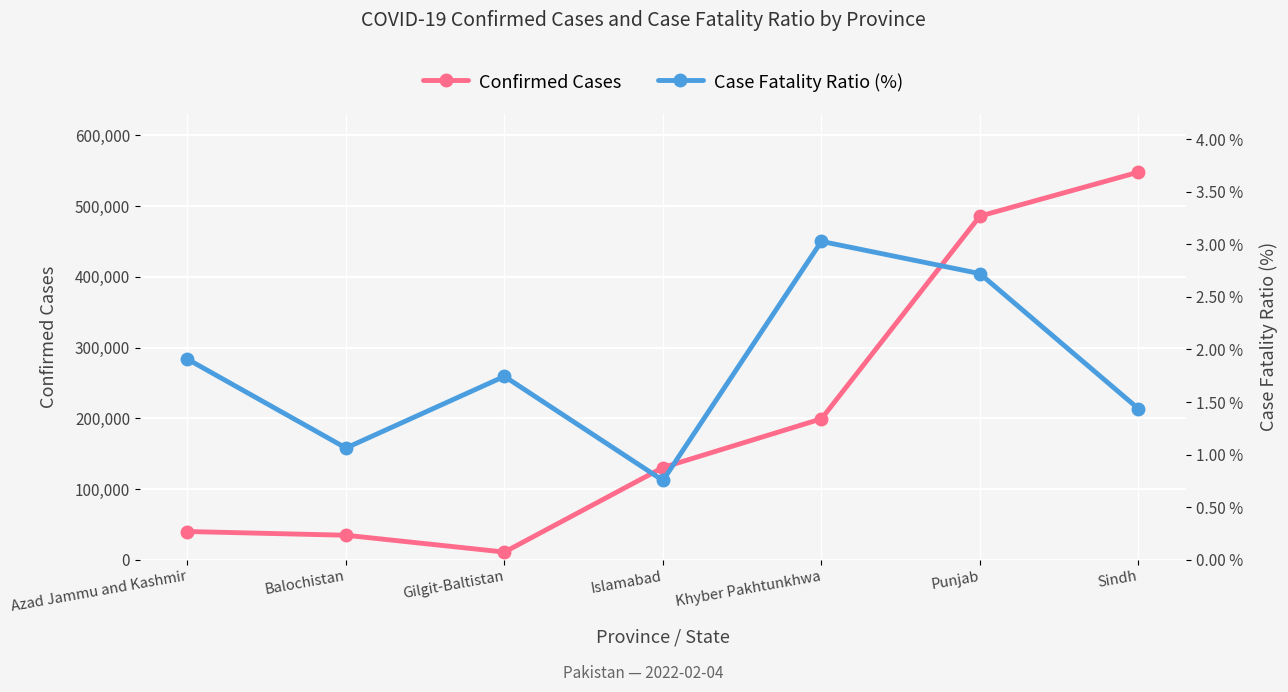

At which label is Confirmed Cases closest to 279378?

Khyber Pakhtunkhwa